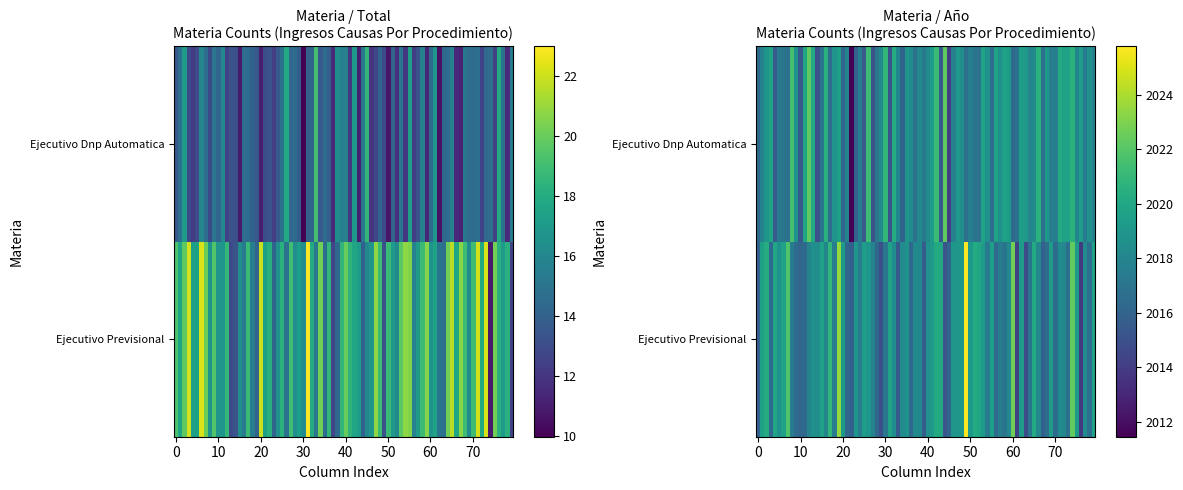

True or false: Ejecutivo Previsional has a value of 2018 at Año.

True